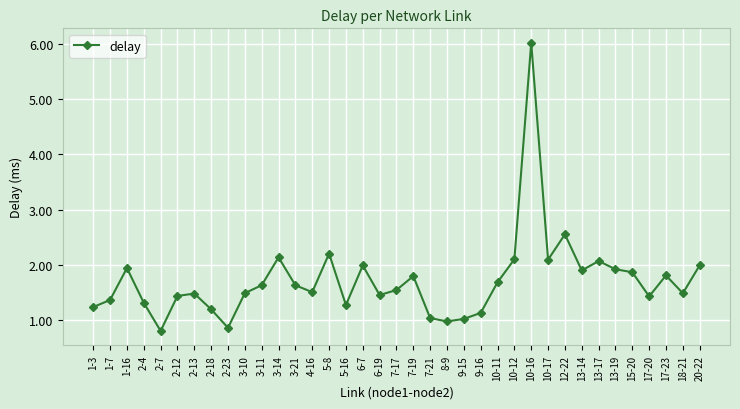

Where is the first local minimum?

2-7